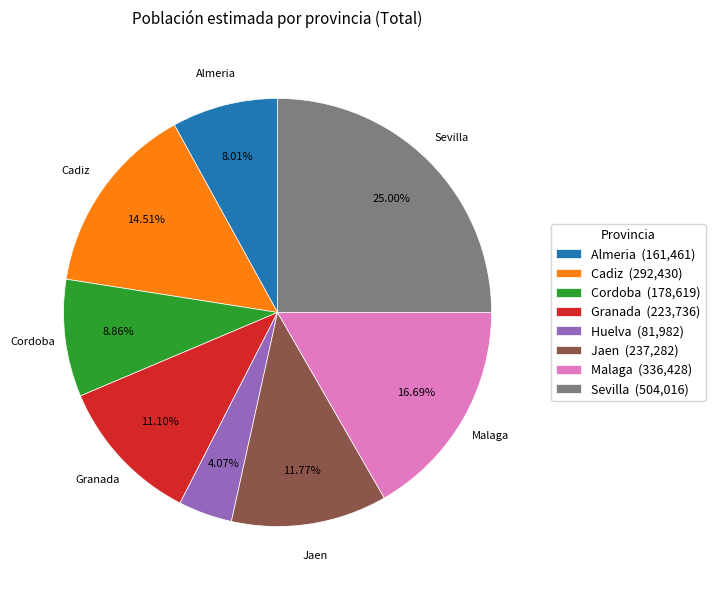

To the nearest percent, what is the average slice percentage?

12%